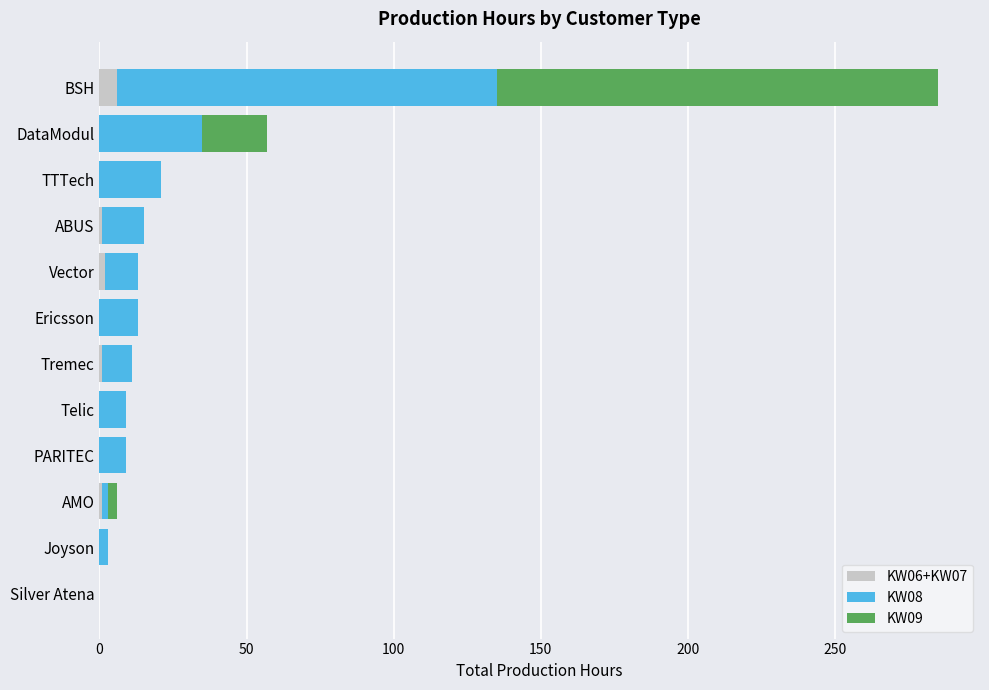

At which category is the sum across all series the highest?

BSH